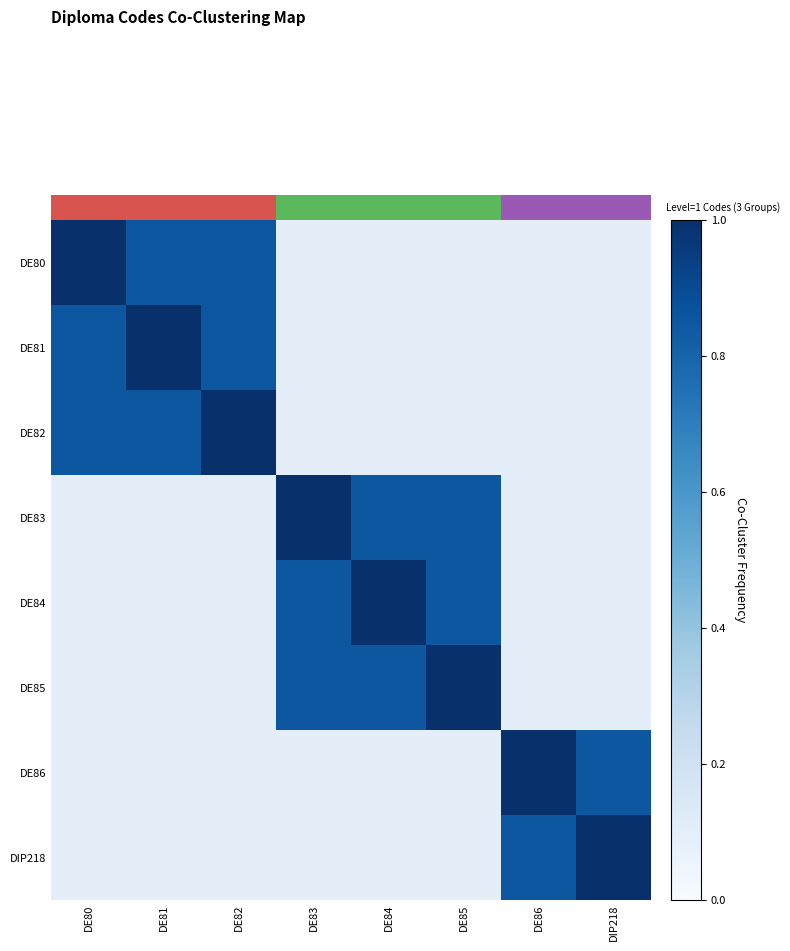

Reading right to left, what are all the values shown in this chart?

DE80: DIP218=0.1	DE86=0.1	DE85=0.1	DE84=0.1	DE83=0.1	DE82=0.8	DE81=0.8	DE80=1.0
DE81: DIP218=0.1	DE86=0.1	DE85=0.1	DE84=0.1	DE83=0.1	DE82=0.8	DE81=1.0	DE80=0.8
DE82: DIP218=0.1	DE86=0.1	DE85=0.1	DE84=0.1	DE83=0.1	DE82=1.0	DE81=0.8	DE80=0.8
DE83: DIP218=0.1	DE86=0.1	DE85=0.8	DE84=0.8	DE83=1.0	DE82=0.1	DE81=0.1	DE80=0.1
DE84: DIP218=0.1	DE86=0.1	DE85=0.8	DE84=1.0	DE83=0.8	DE82=0.1	DE81=0.1	DE80=0.1
DE85: DIP218=0.1	DE86=0.1	DE85=1.0	DE84=0.8	DE83=0.8	DE82=0.1	DE81=0.1	DE80=0.1
DE86: DIP218=0.8	DE86=1.0	DE85=0.1	DE84=0.1	DE83=0.1	DE82=0.1	DE81=0.1	DE80=0.1
DIP218: DIP218=1.0	DE86=0.8	DE85=0.1	DE84=0.1	DE83=0.1	DE82=0.1	DE81=0.1	DE80=0.1